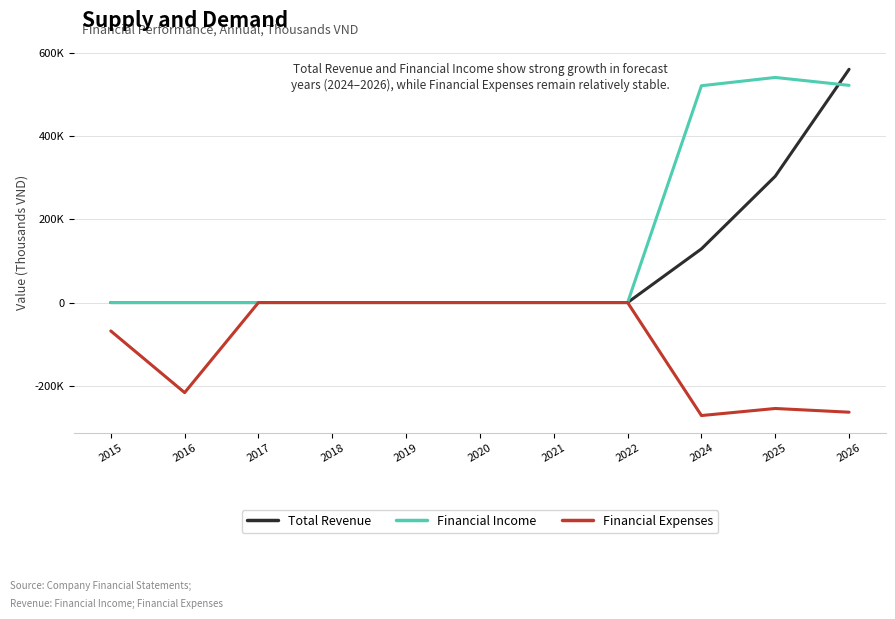

Reading left to right, list all the values displayed in this chart.

Total Revenue: 2015=0.0	2016=0.0	2017=0.0	2018=0.0	2019=0.0	2020=0.0	2021=0.0	2022=0.0	2024=128938.5	2025=303410.3	2026=560343.4
Financial Income: 2015=0.0	2016=0.0	2017=0.0	2018=0.0	2019=0.0	2020=0.0	2021=0.0	2022=0.0	2024=520838.2	2025=540714.3	2026=521747.1
Financial Expenses: 2015=-68270.0	2016=-216333.0	2017=0.0	2018=0.0	2019=0.0	2020=0.0	2021=0.0	2022=0.0	2024=-271426.9	2025=-254475.5	2026=-263381.3